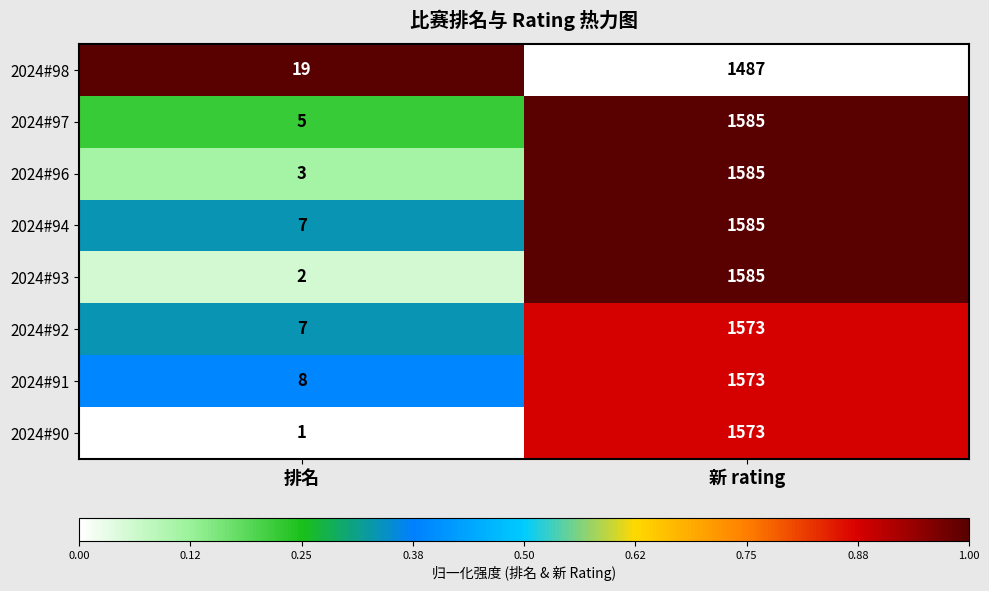

At which category does the chart reach its peak across all series?

新 rating